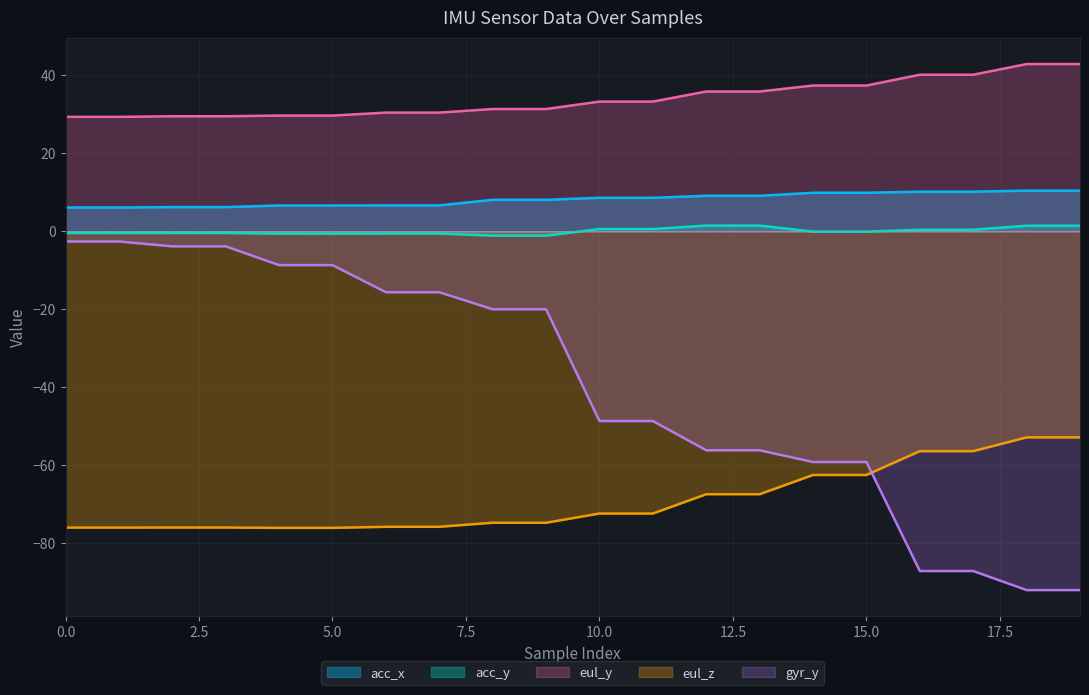

What is the difference between the acc_y values at 0 and 5?

0.2